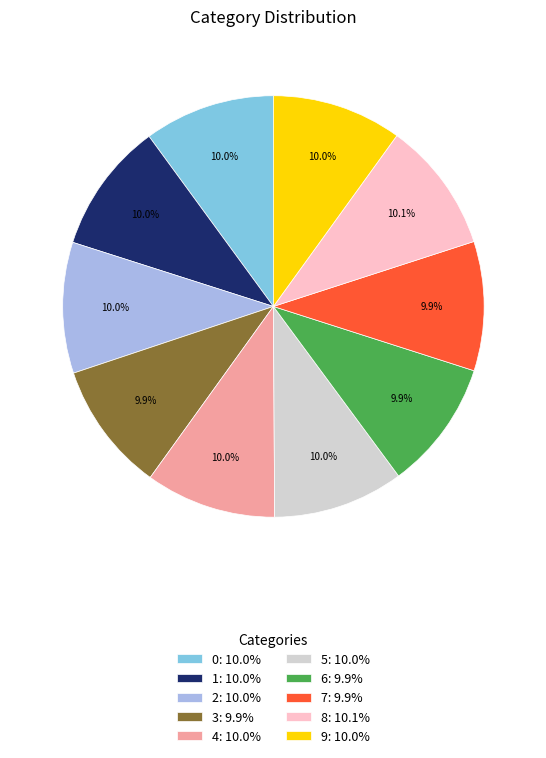

To the nearest percent, what percentage of the pie is 7?

10%